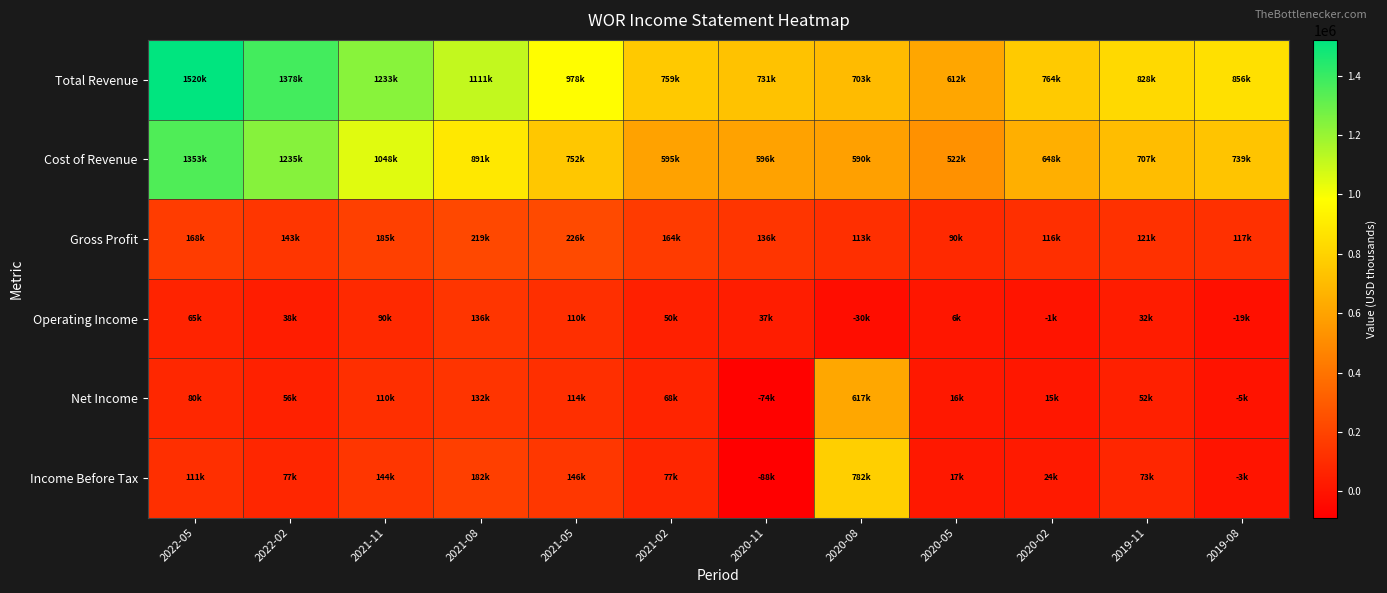

What is the smallest value displayed?

-88000